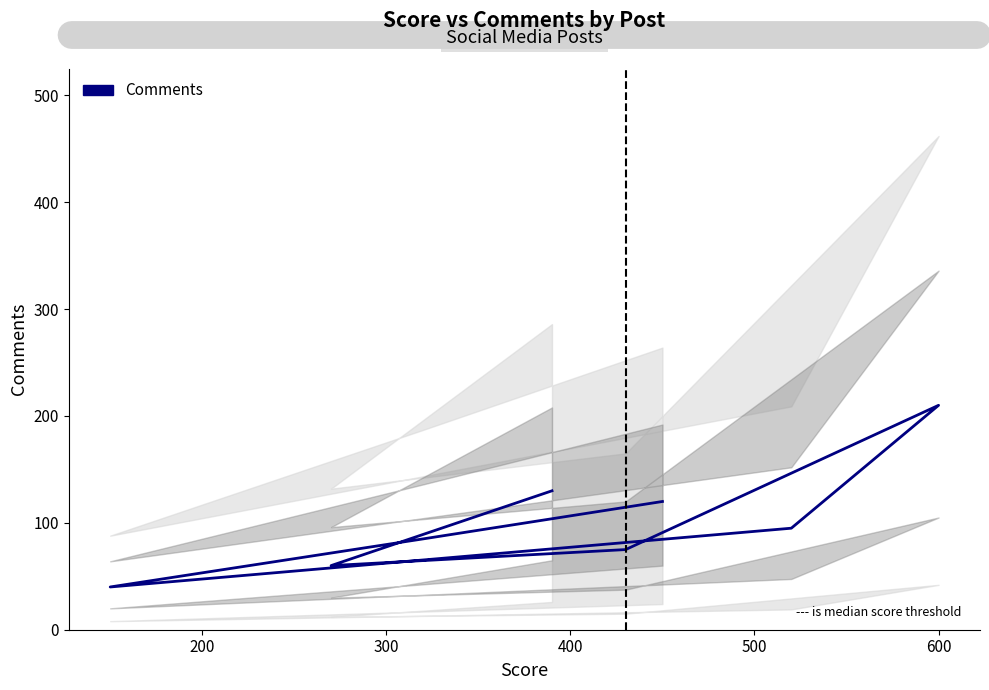

How many lines are shown in the chart?

1